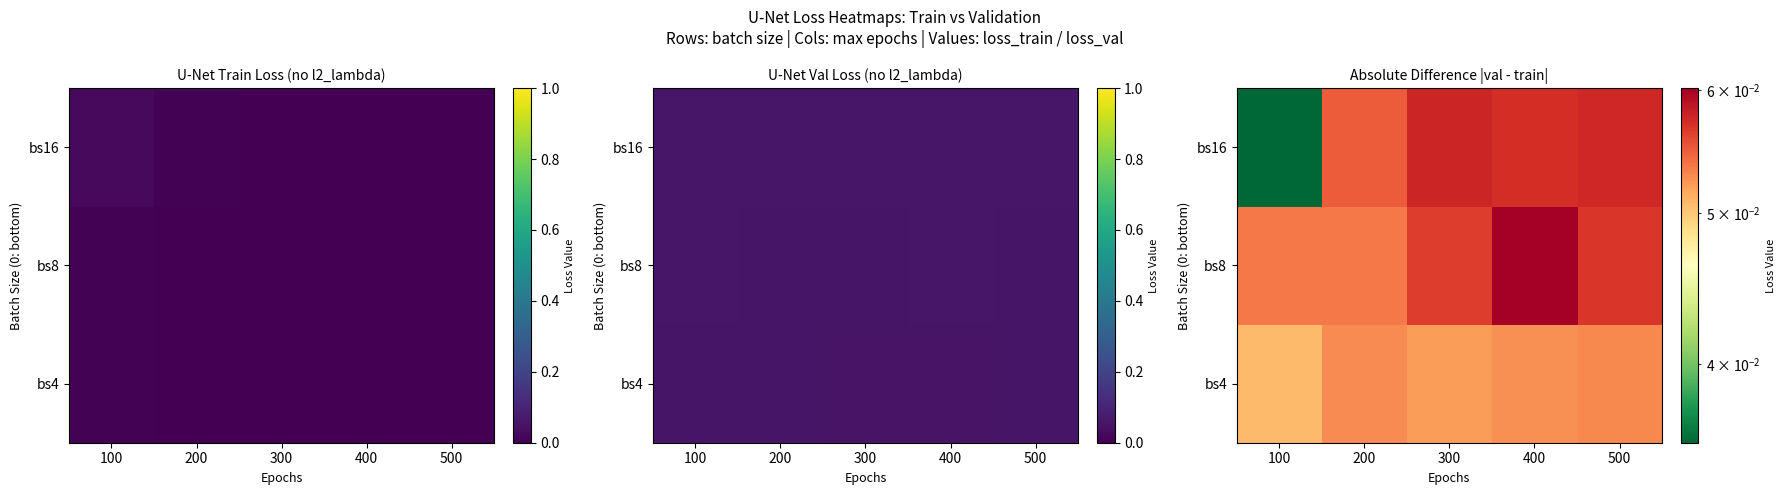

Rank the categories by bs16 value from lowest to highest.

100, 200, 400, 500, 300